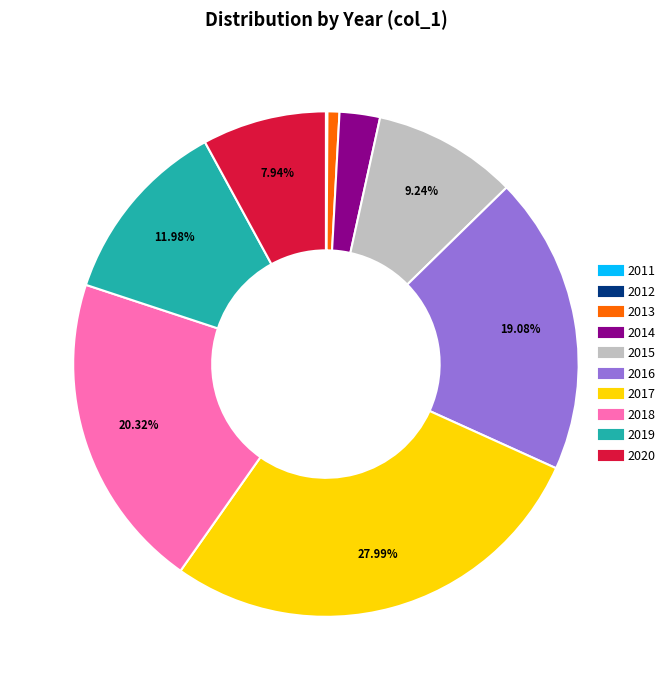

Is there a majority slice in this chart?

No